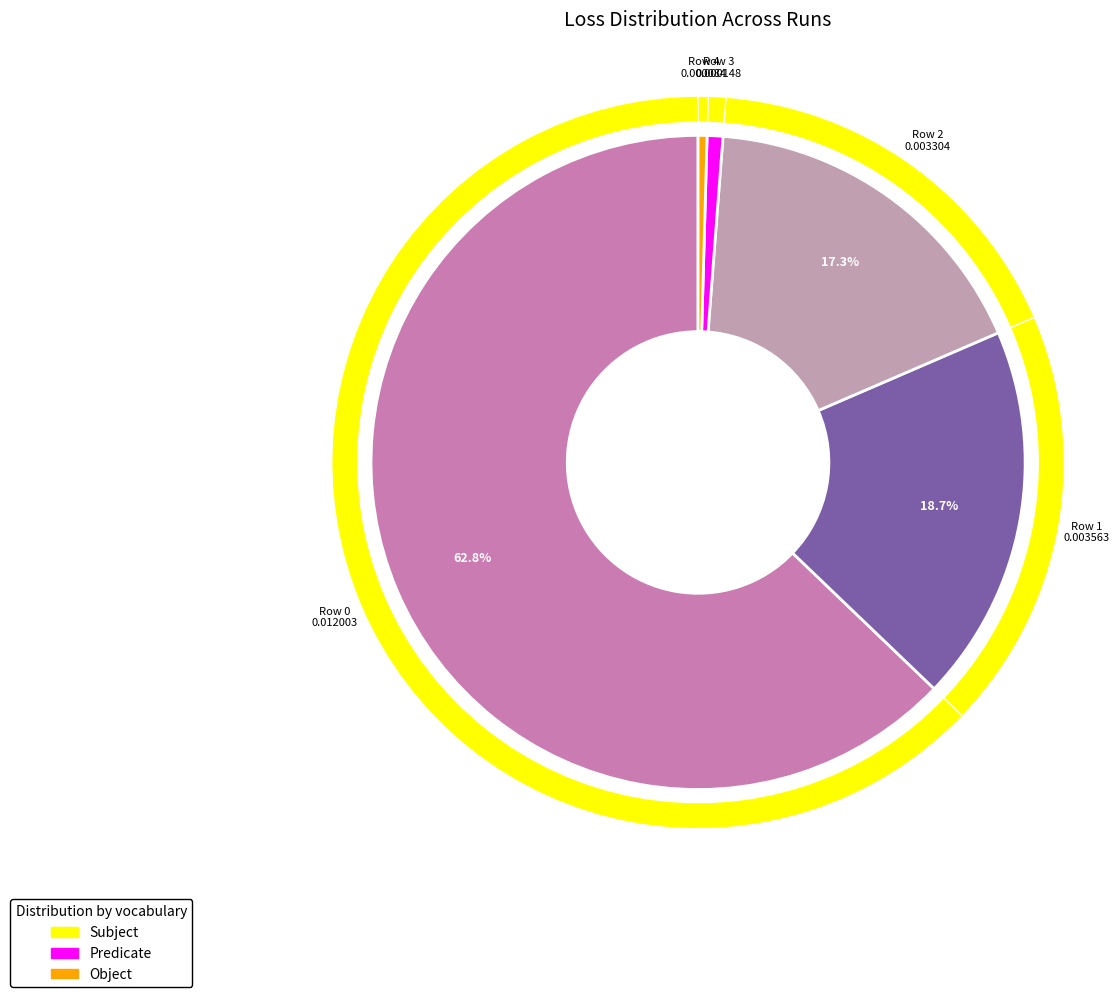

Is it true that Row 4 is 9% of the pie?

False